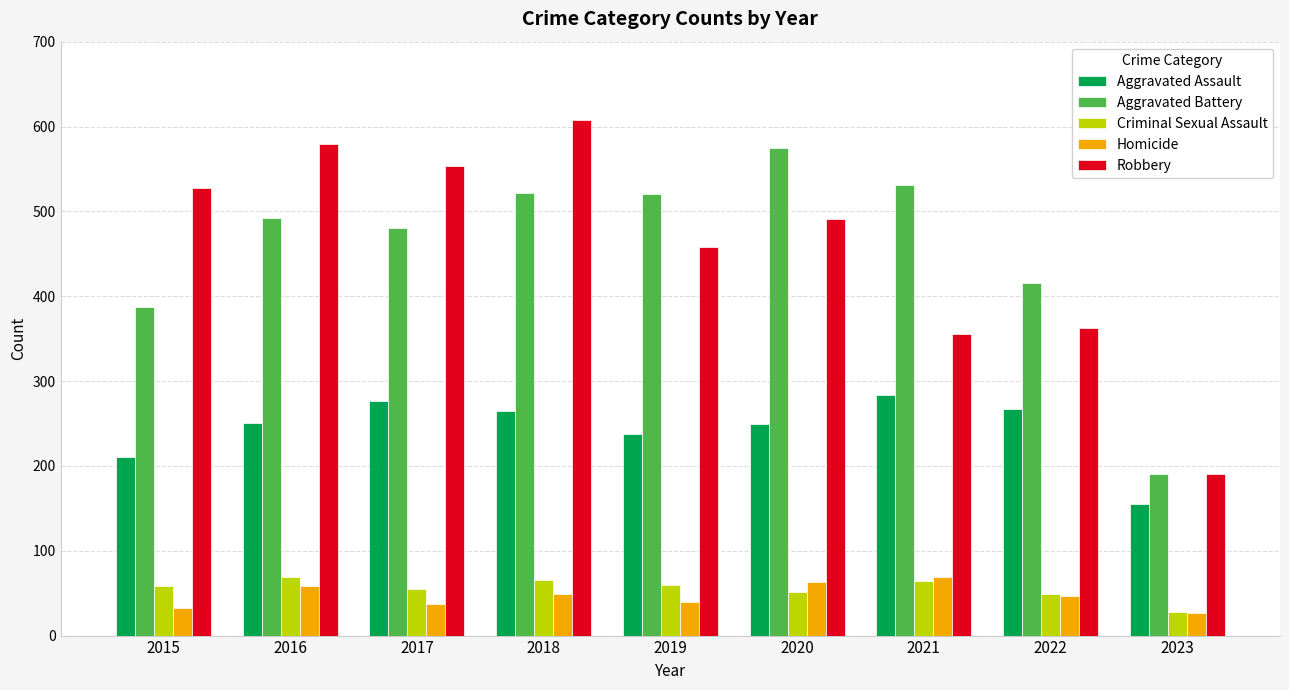

How many values in the Criminal Sexual Assault series are below 58?

4